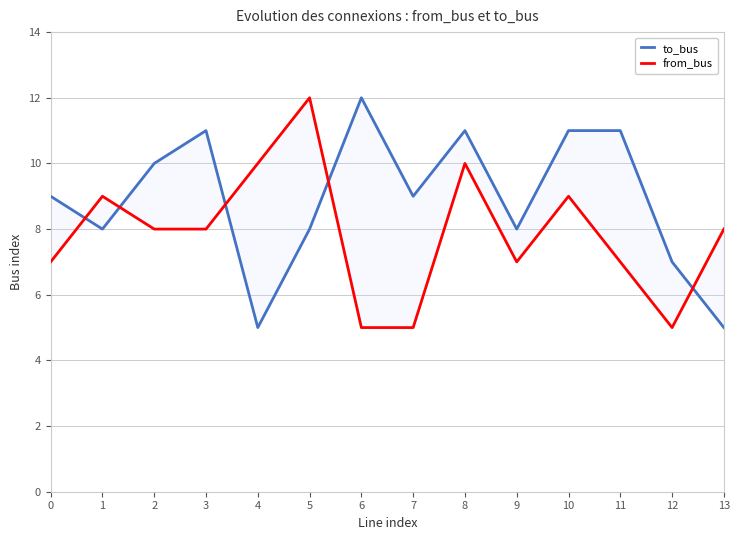

After their last crossing, which series has the higher values: from_bus or to_bus?

from_bus